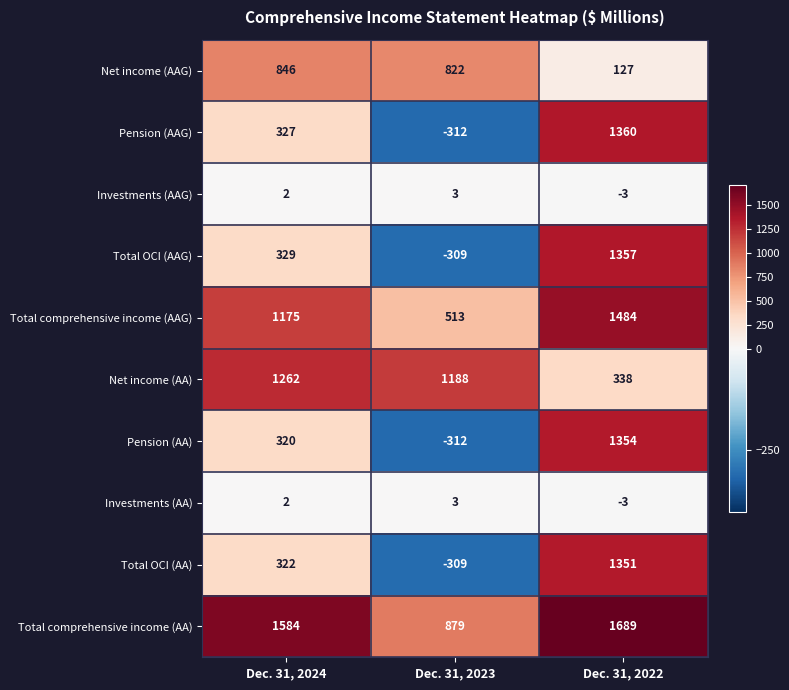

What is the sum of the Pension (AA) values at Dec. 31, 2023 and Dec. 31, 2024?

8